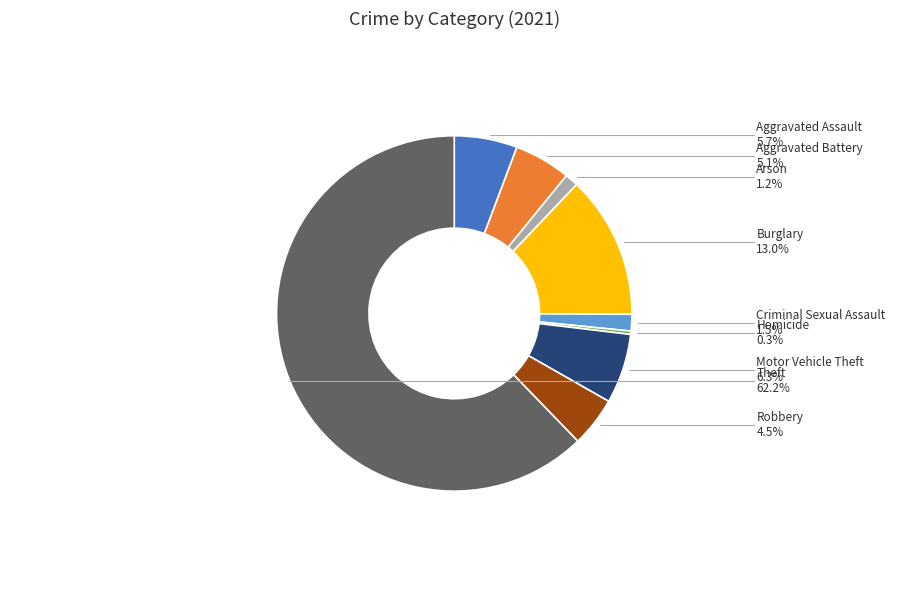

Is there any slice that represents more than half of the pie?

Yes